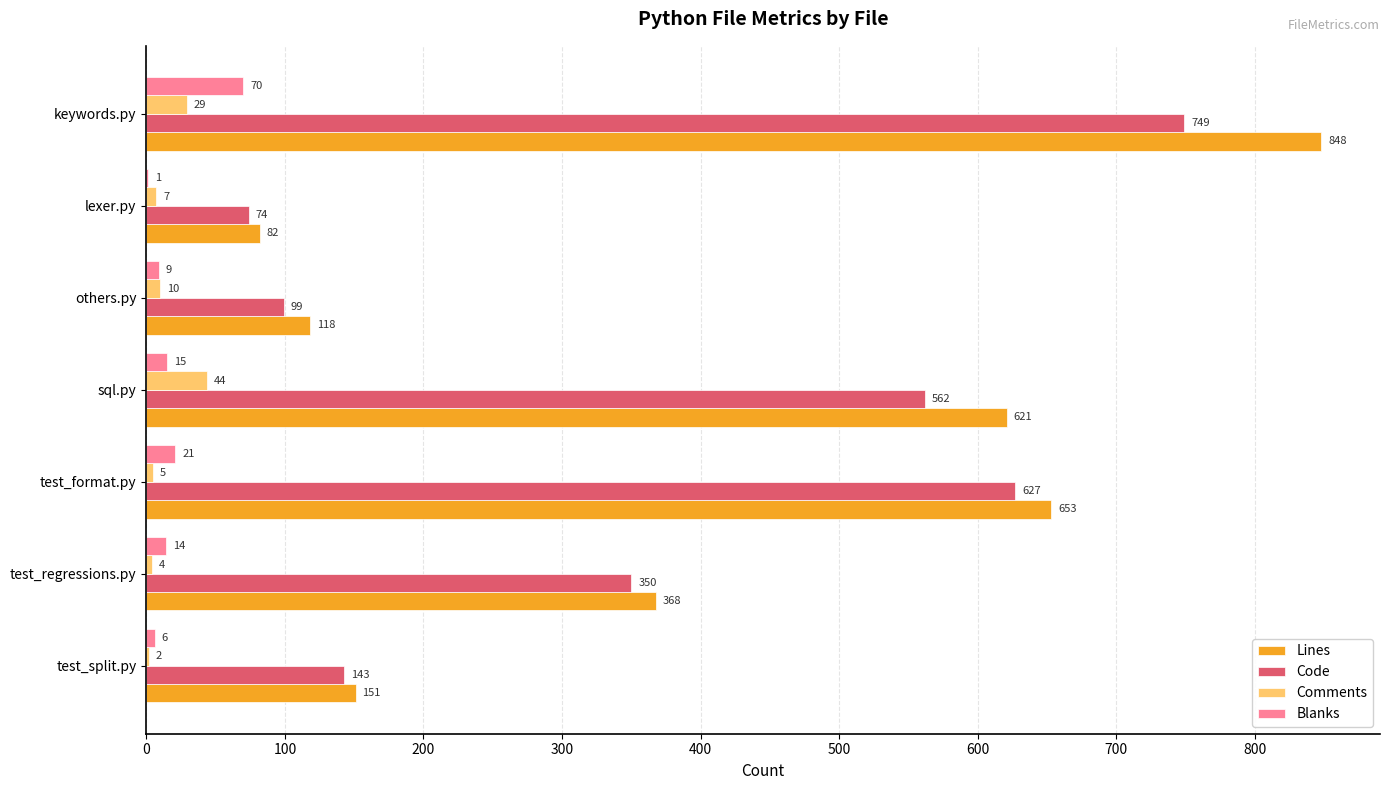

Read the Code value at others.py.

99